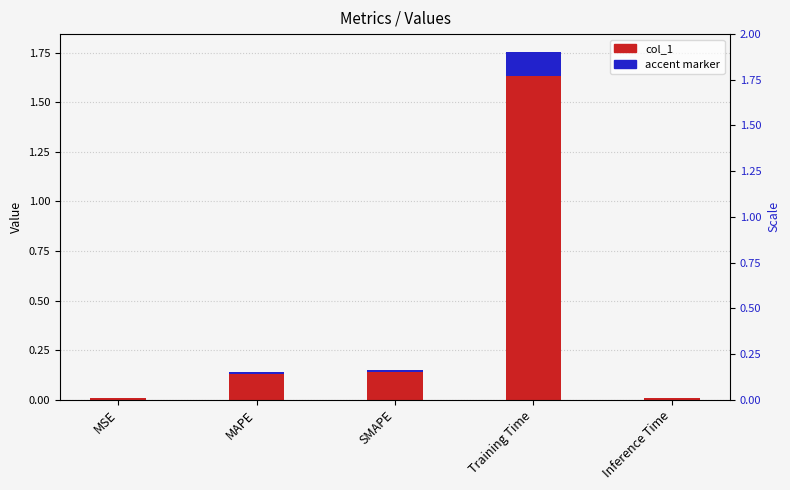

Between MSE and MAPE, which is larger?

MAPE